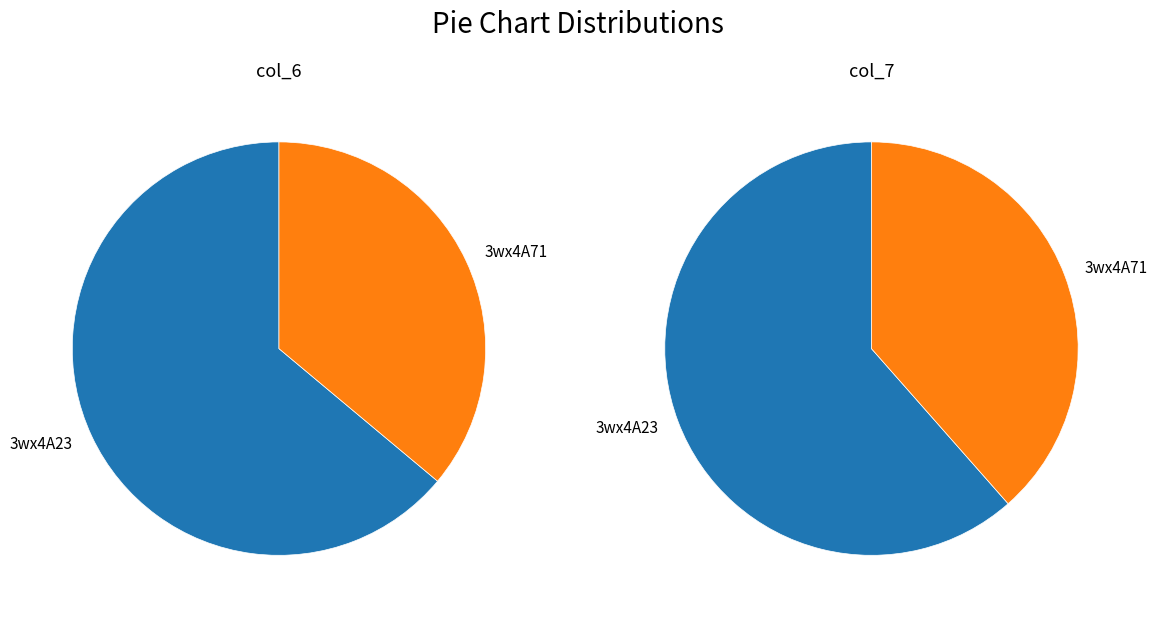

To the nearest percent, what is the average slice percentage?

50%